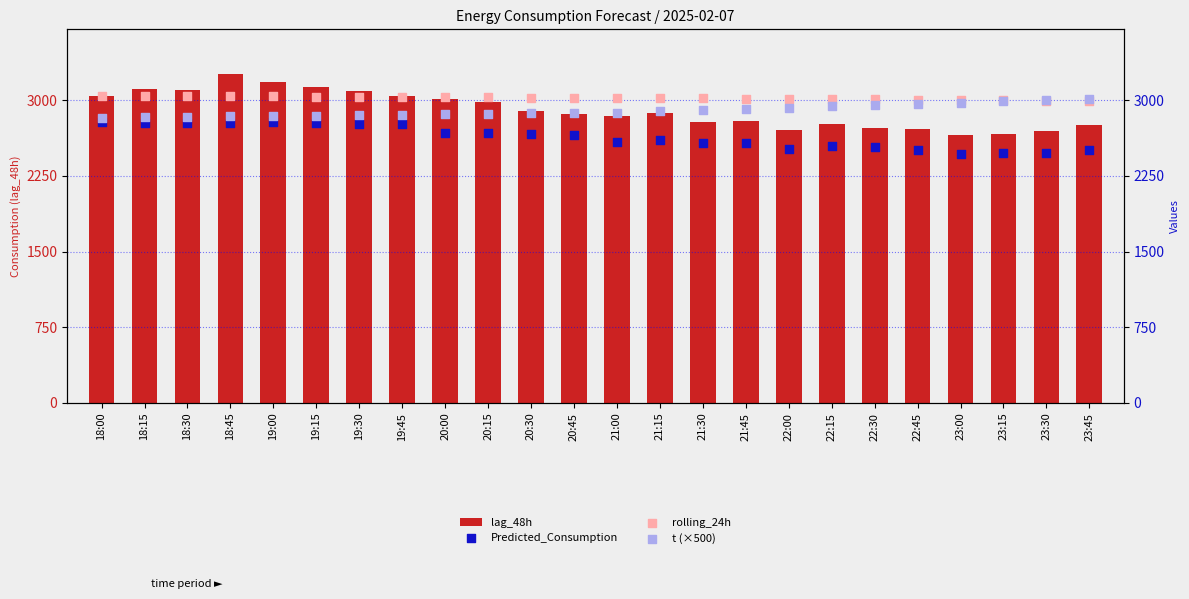

Which series has the largest total across all categories?

rolling_24h